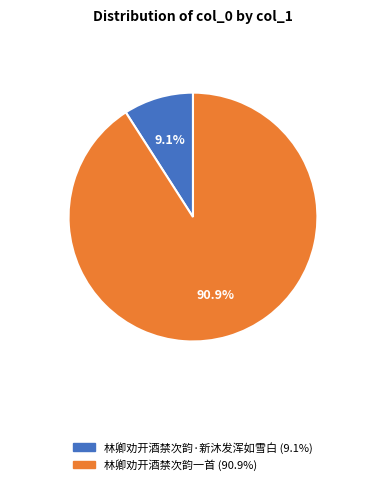

To the nearest percent, what is the average slice percentage?

50%